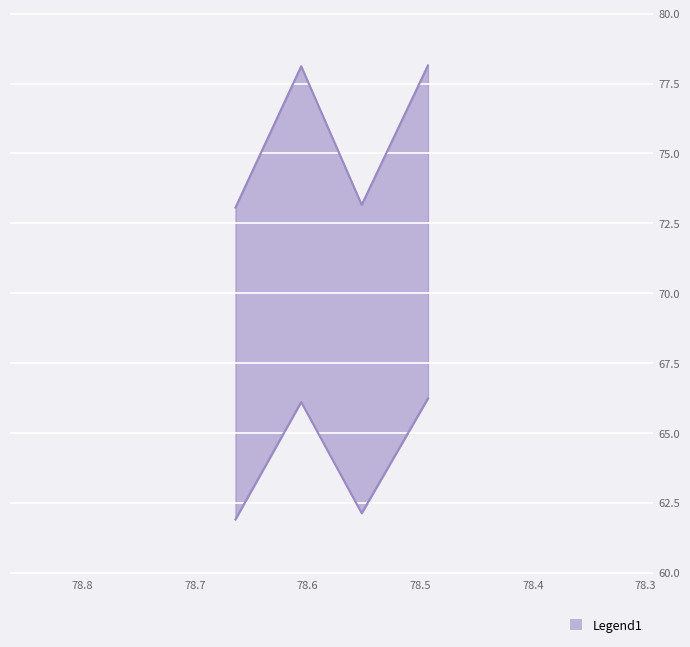

What is the sum of all Parcial values?

302.5